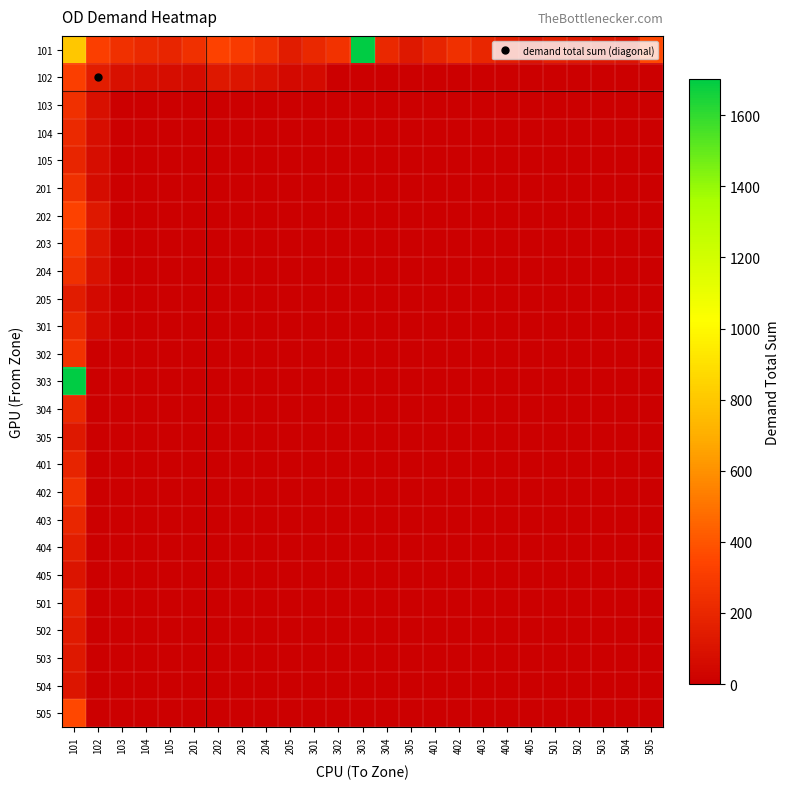

How many series are shown in this chart?

25